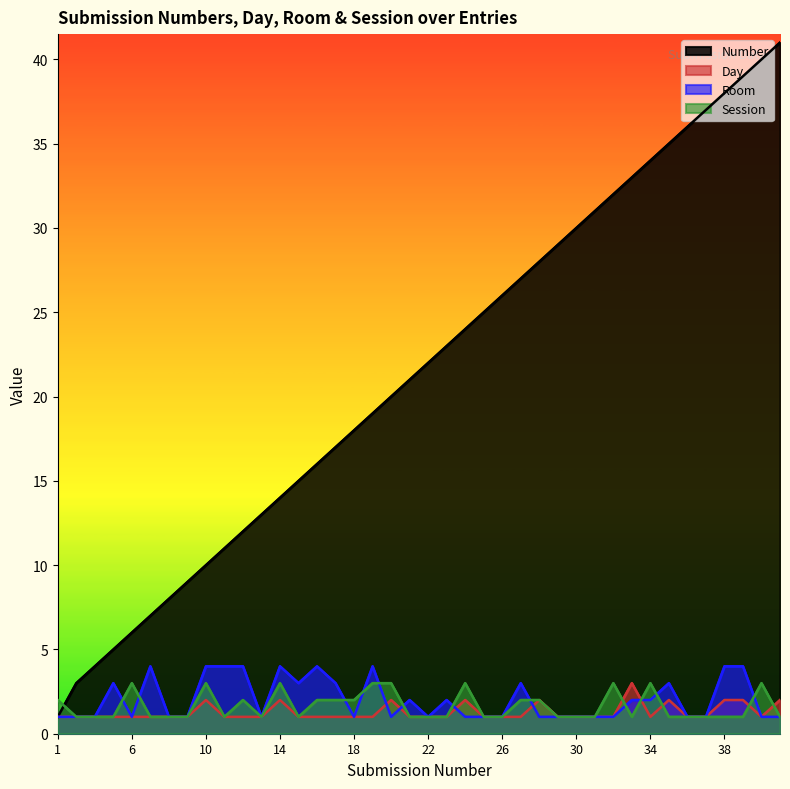

What is the maximum value shown in the chart?

41